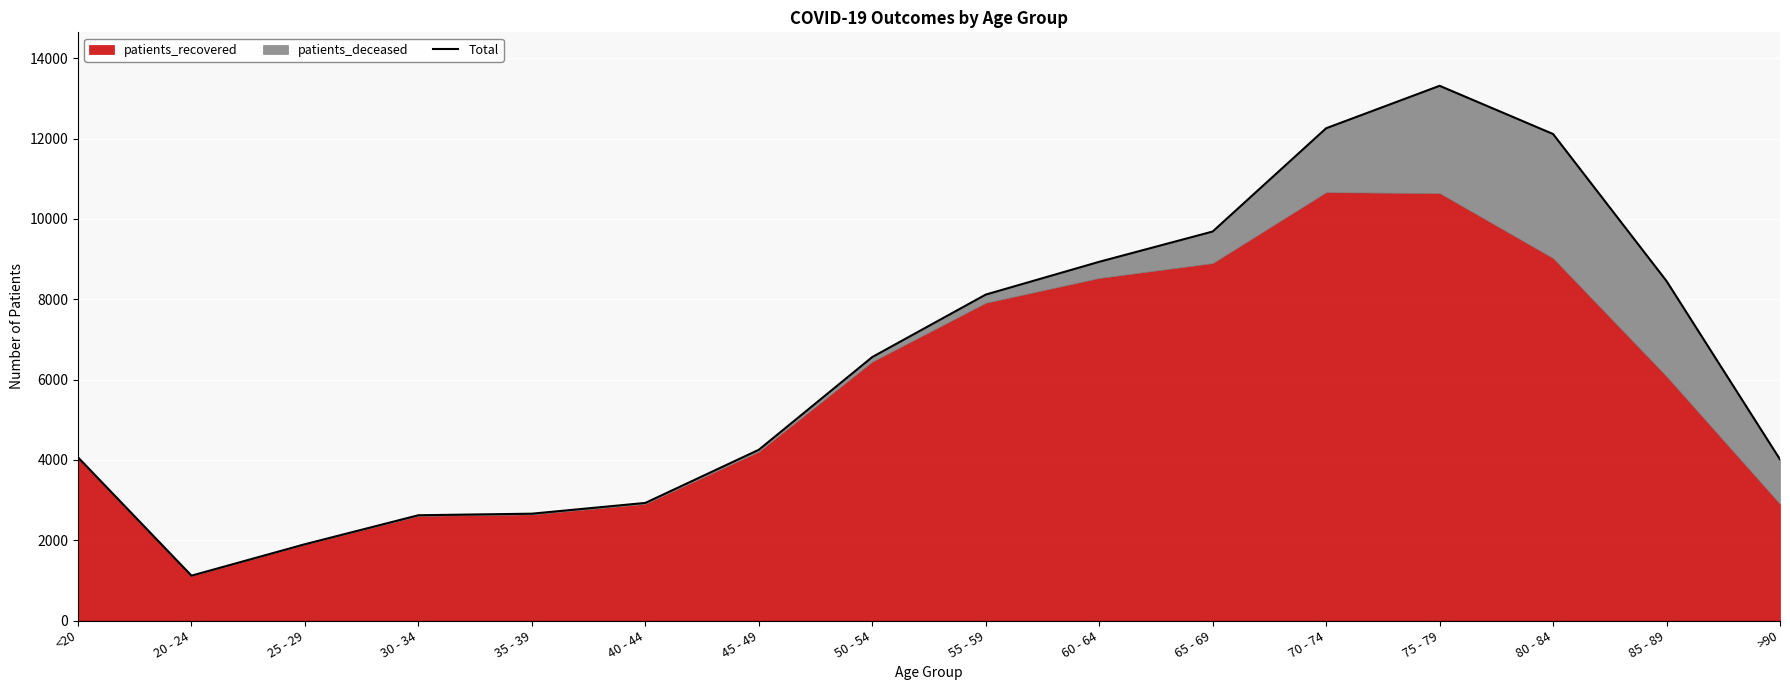

What is the maximum value shown in the chart?

13313